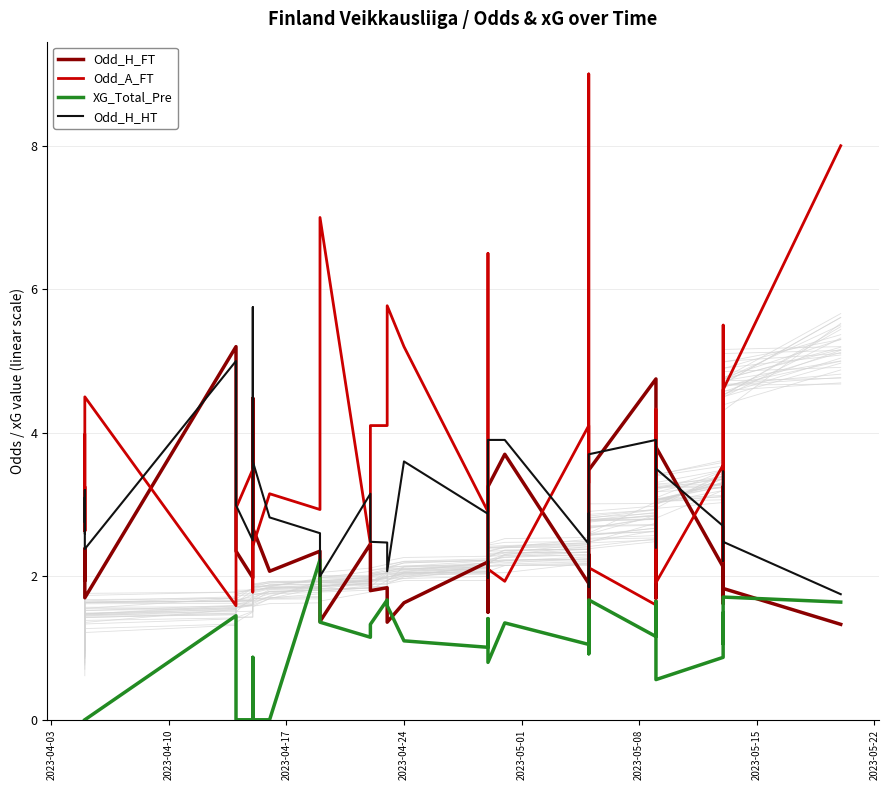

Is the value of XG_Total_Pre at 27 greater than the value of Odd_H_HT at 35?

No